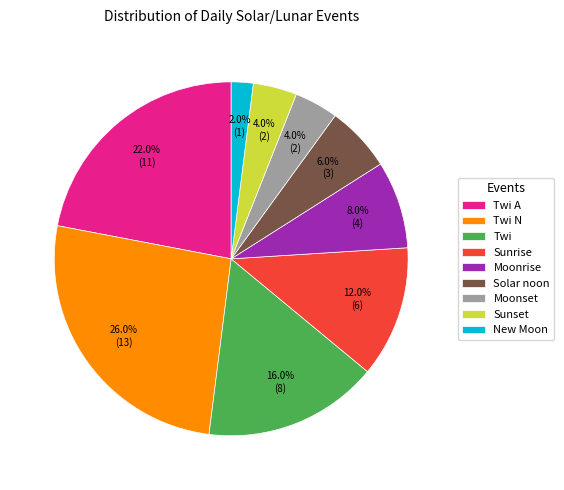

Is it true that Twi N is 18% of the pie?

False